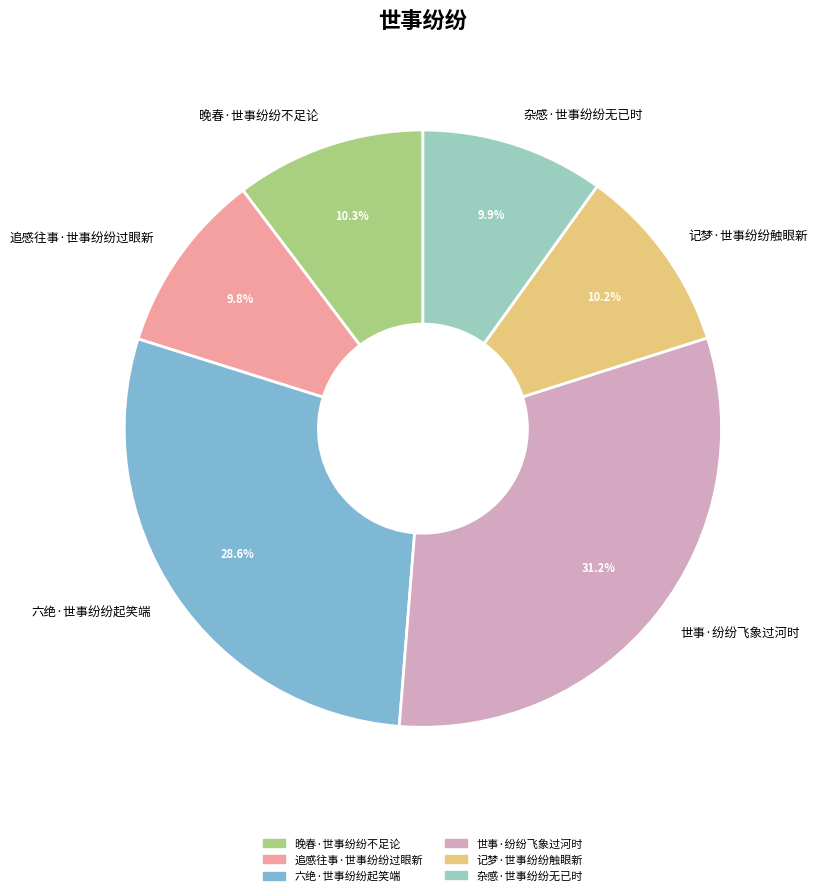

How many segments does this pie chart have?

6